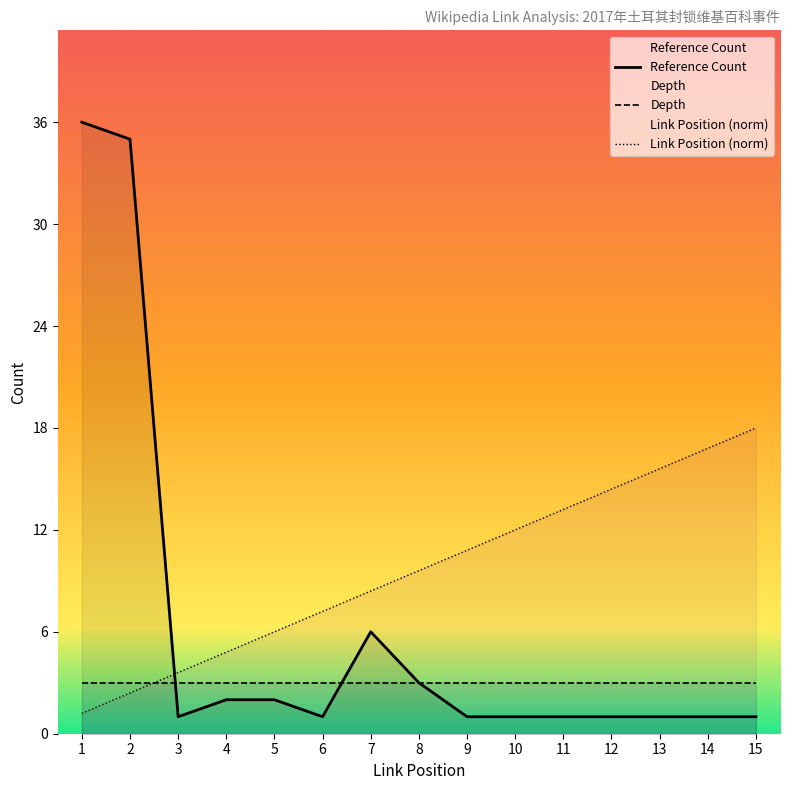

Is the value of Reference Count at 14 greater than the value of Link Position at 15?

No